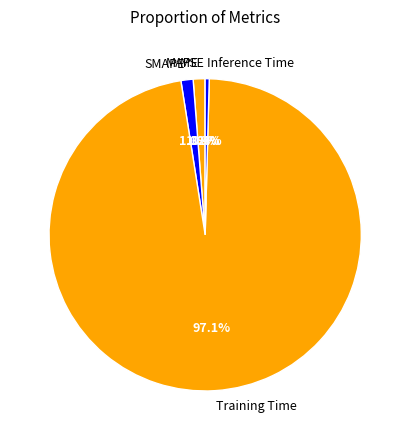

What portion of the pie excludes SMAPE?

98.7%